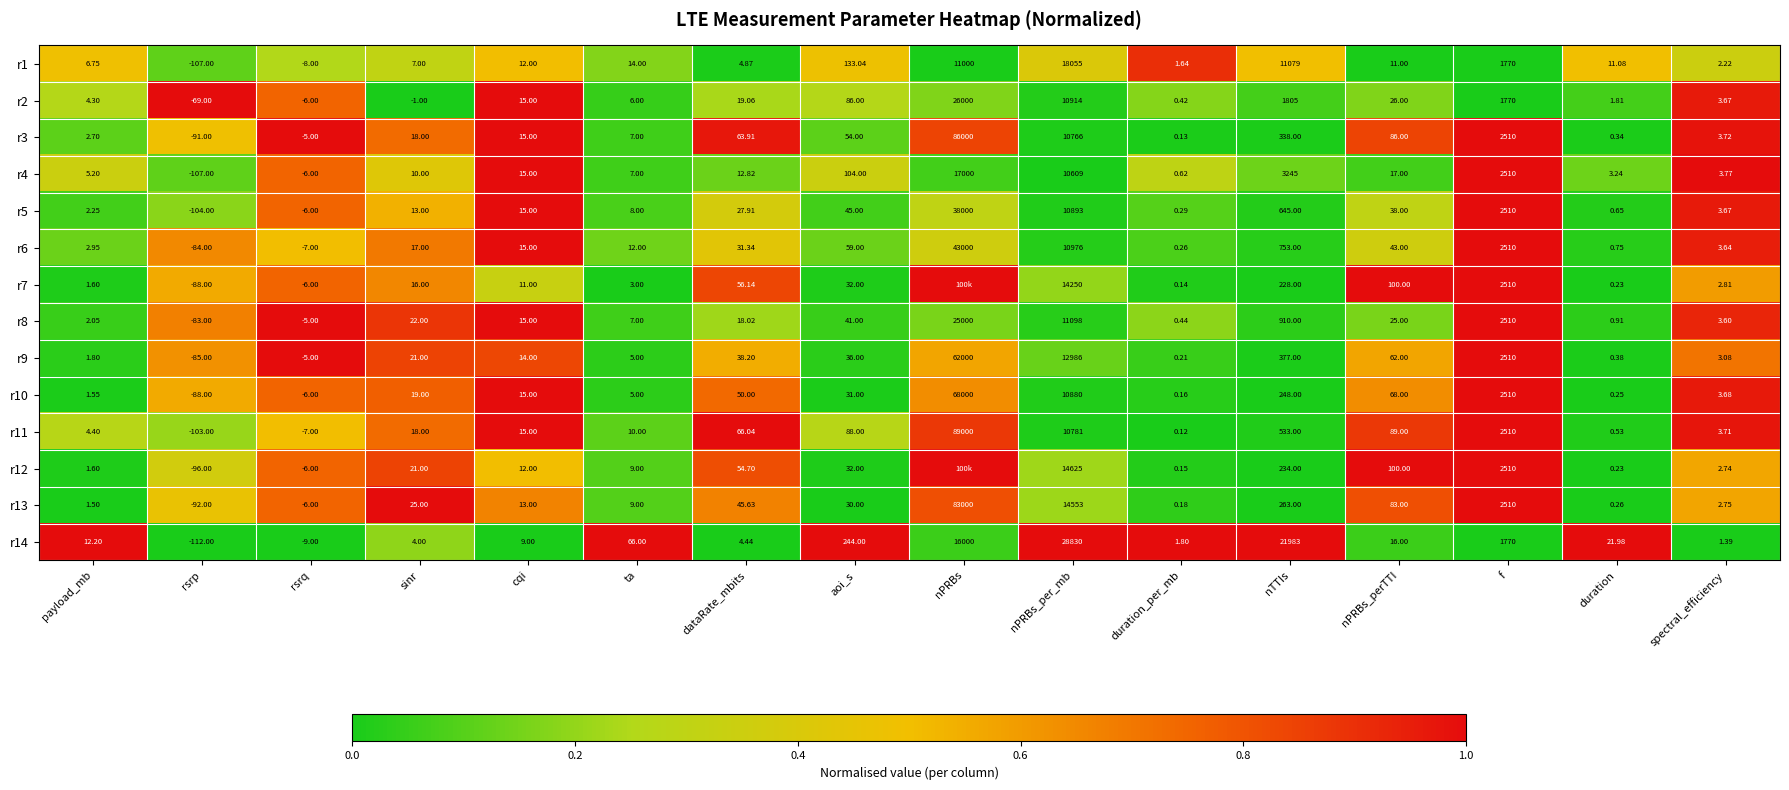

Where does the r8 series first go above 18?

sinr